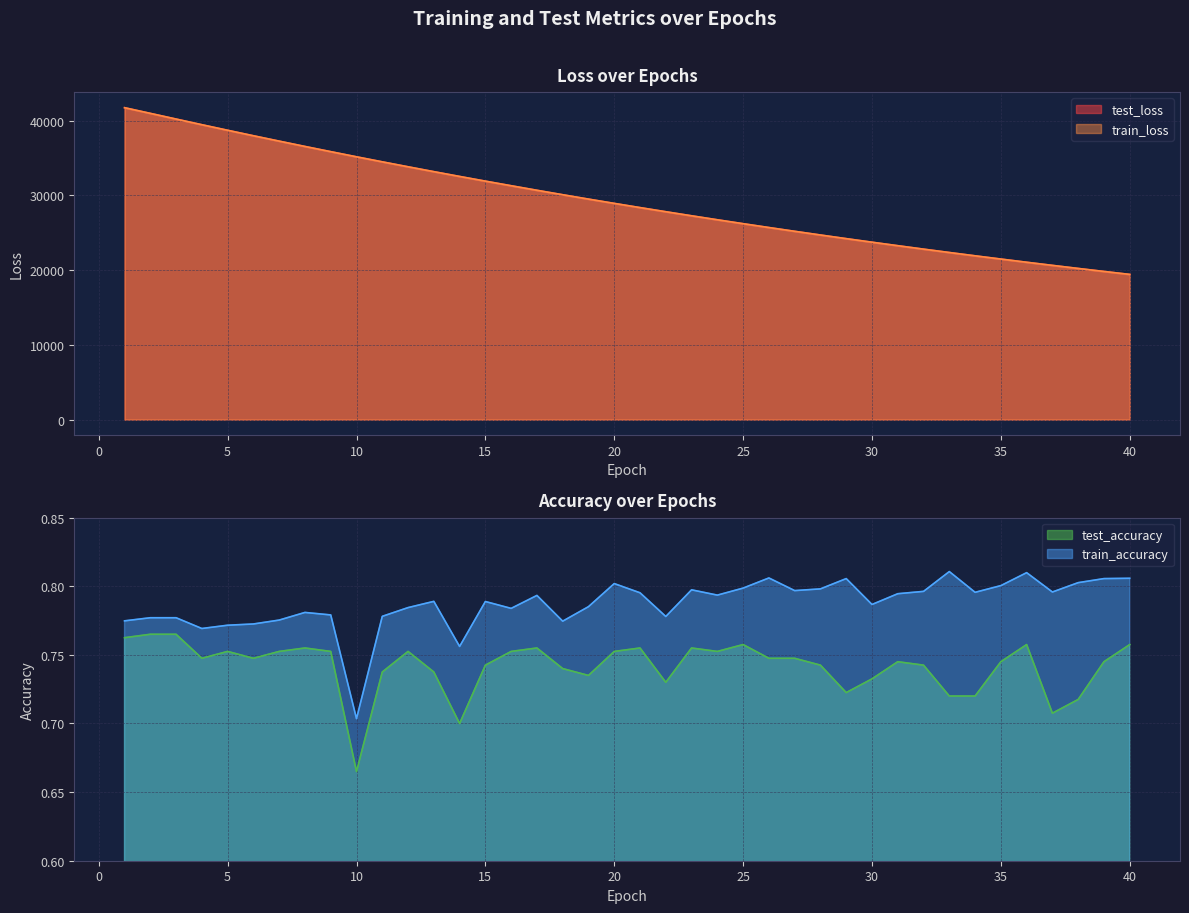

What is the total value across all series at 33?

44713.9